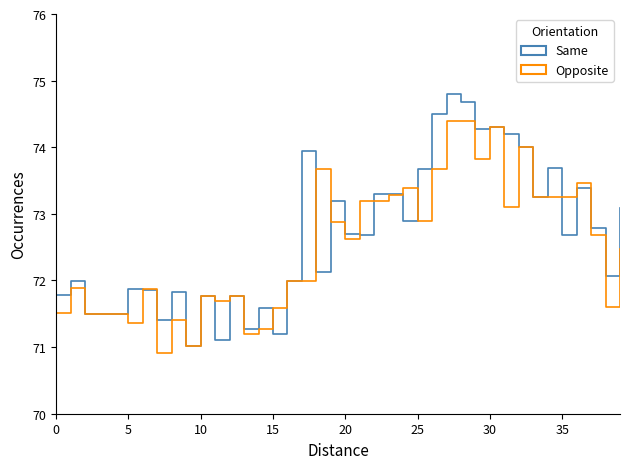

What is the maximum value shown in the chart?

74.8